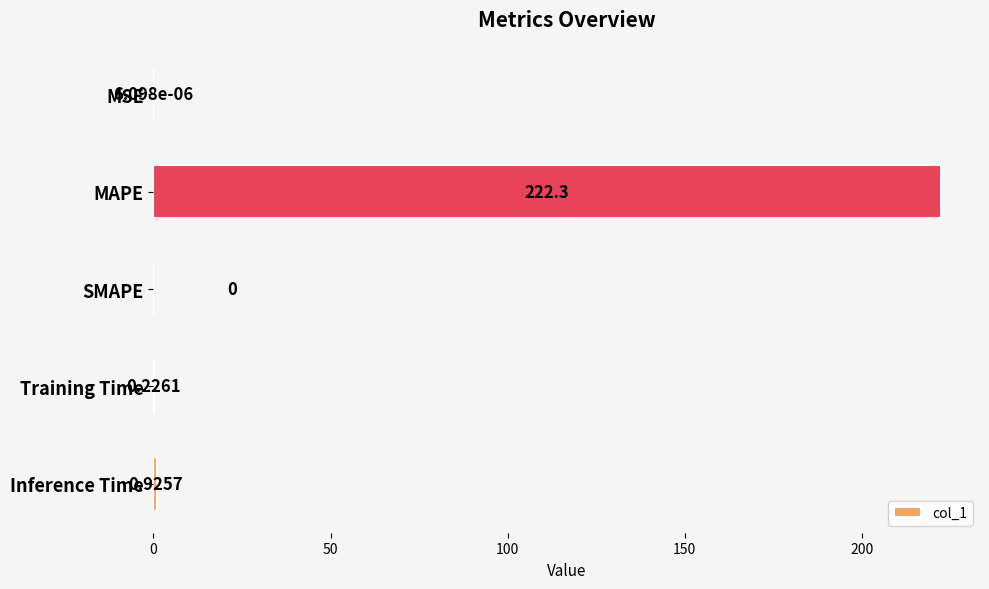

Where is the data nearest to the value 111?

Inference Time